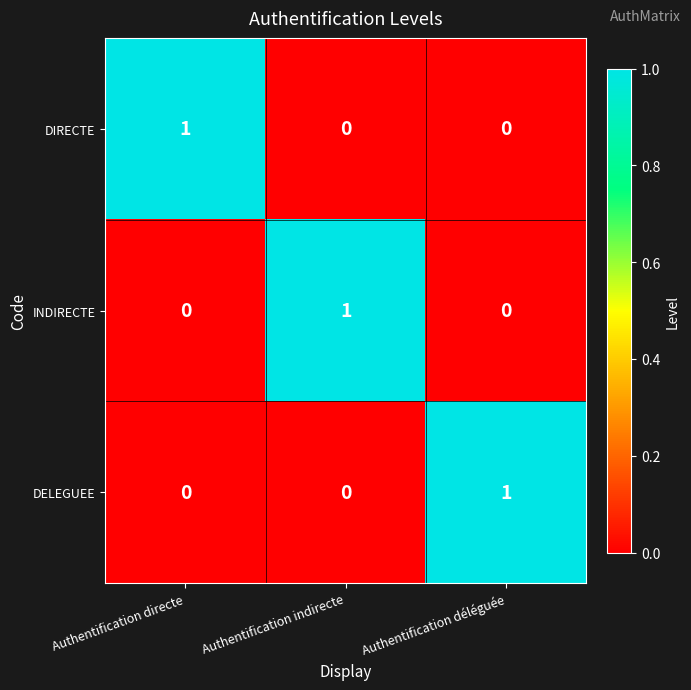

How many DIRECTE values are between 0 and 1?

3